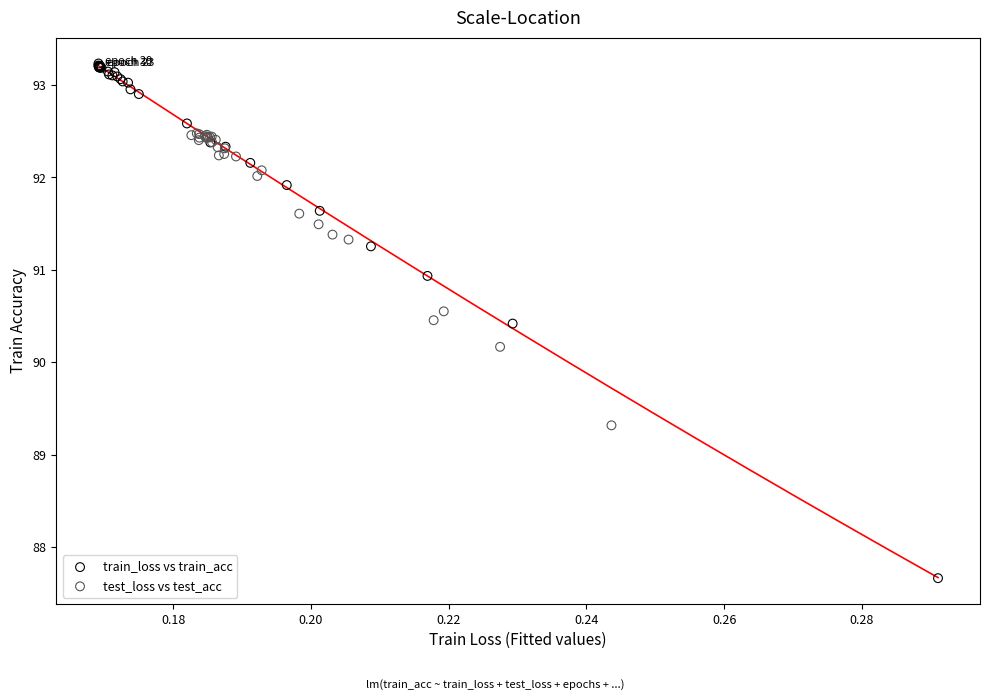

Which series has the largest Y range (max minus min)?

train_loss vs train_acc